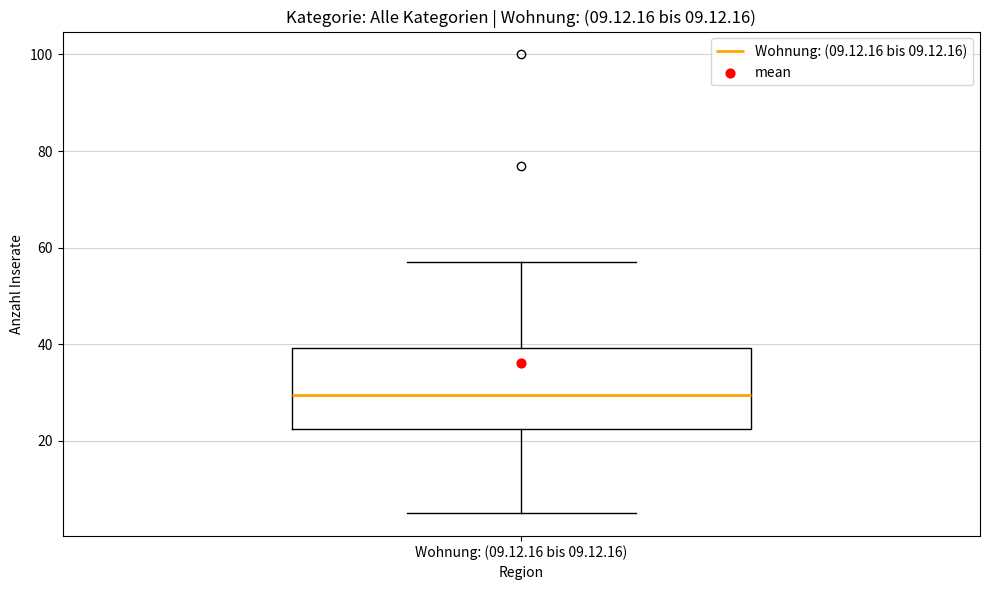

Transcribe this box plot: give where the median line is, the range the box spans, and where the two whiskers end, as read against the y-axis. The values are not printed on the chart, so give them approximately, as read against the axis.

median 30, box 22 to 40, whiskers 6 to 58